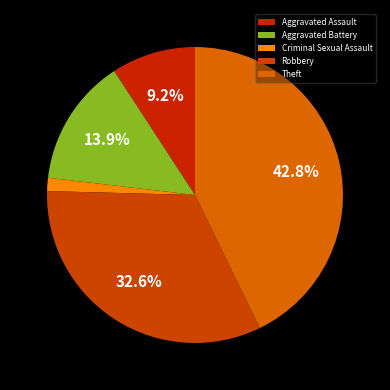

What portion of the pie excludes Criminal Sexual Assault?

98.6%